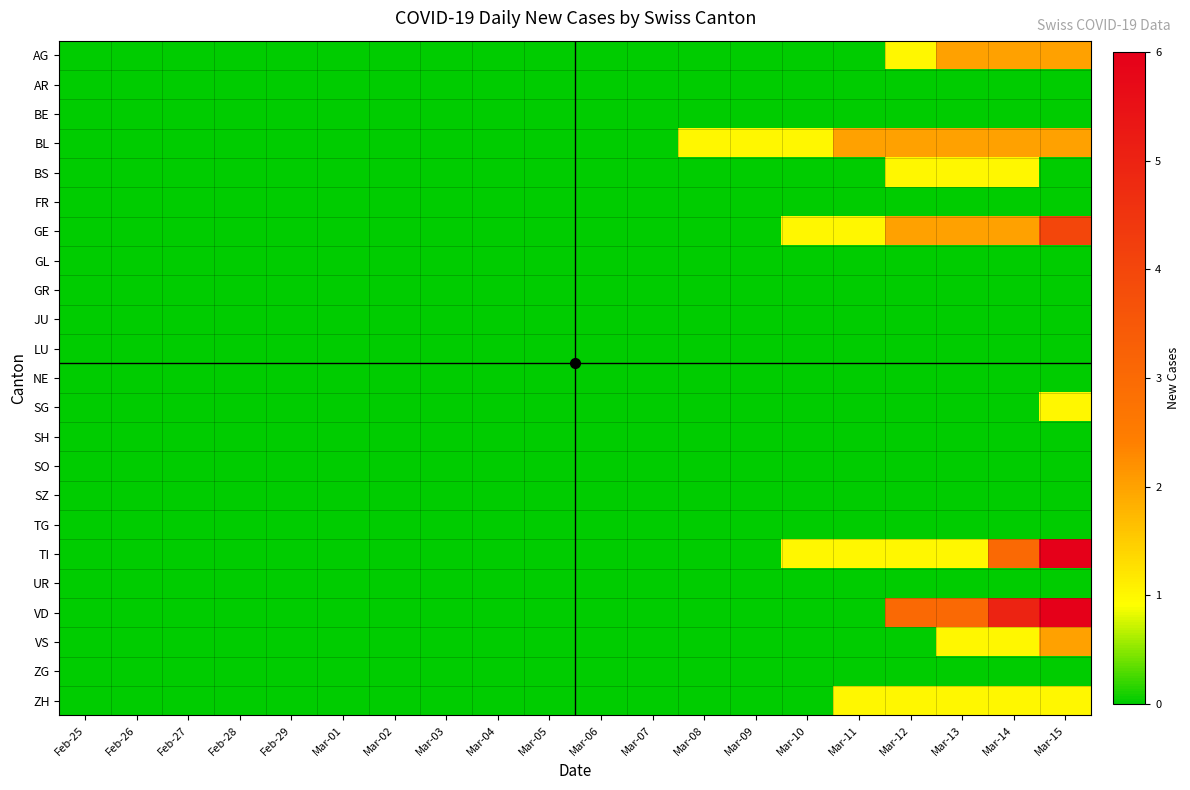

At how many categories does at least one series exceed 4?

2